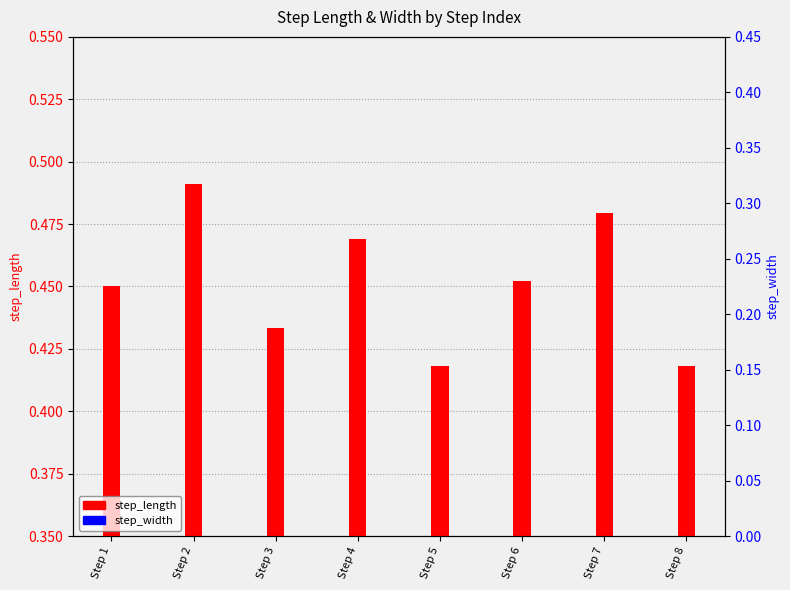

List the labels in order of step_length value, smallest first.

Step 5, Step 8, Step 3, Step 1, Step 6, Step 4, Step 7, Step 2